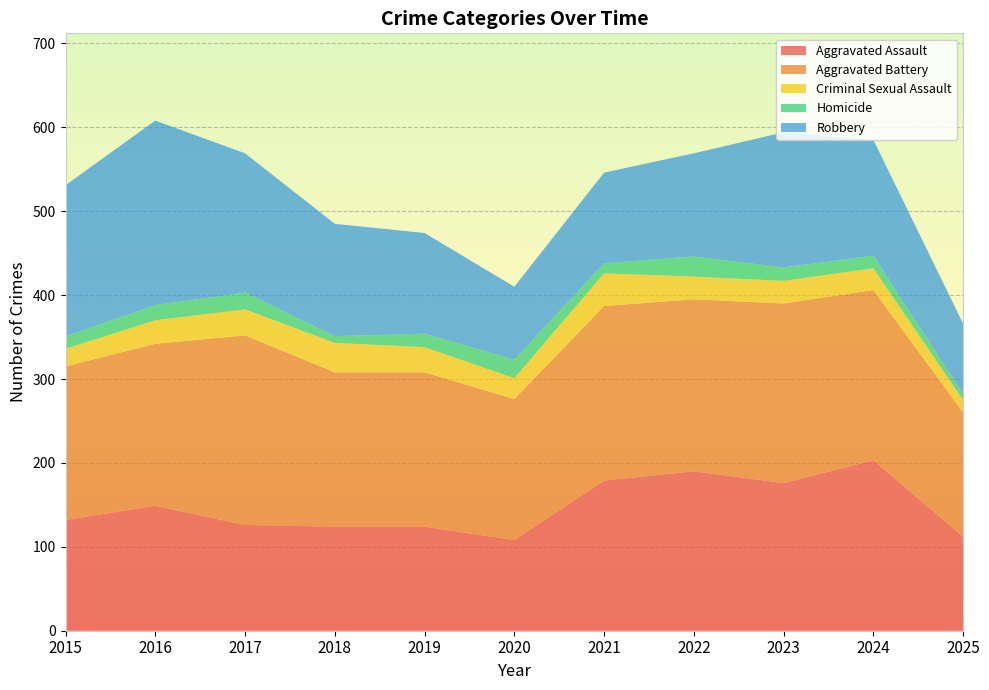

Reading left to right, what are all the values shown in this chart?

Aggravated Assault: 132	149	126	124	124	108	179	190	176	203	112
Aggravated Battery: 183	193	226	184	184	168	208	205	214	203	148
Criminal Sexual Assault: 21	28	31	35	30	25	39	27	27	26	15
Homicide: 15	18	20	8	16	22	12	24	16	15	7
Robbery: 180	220	166	134	120	87	108	123	161	138	84